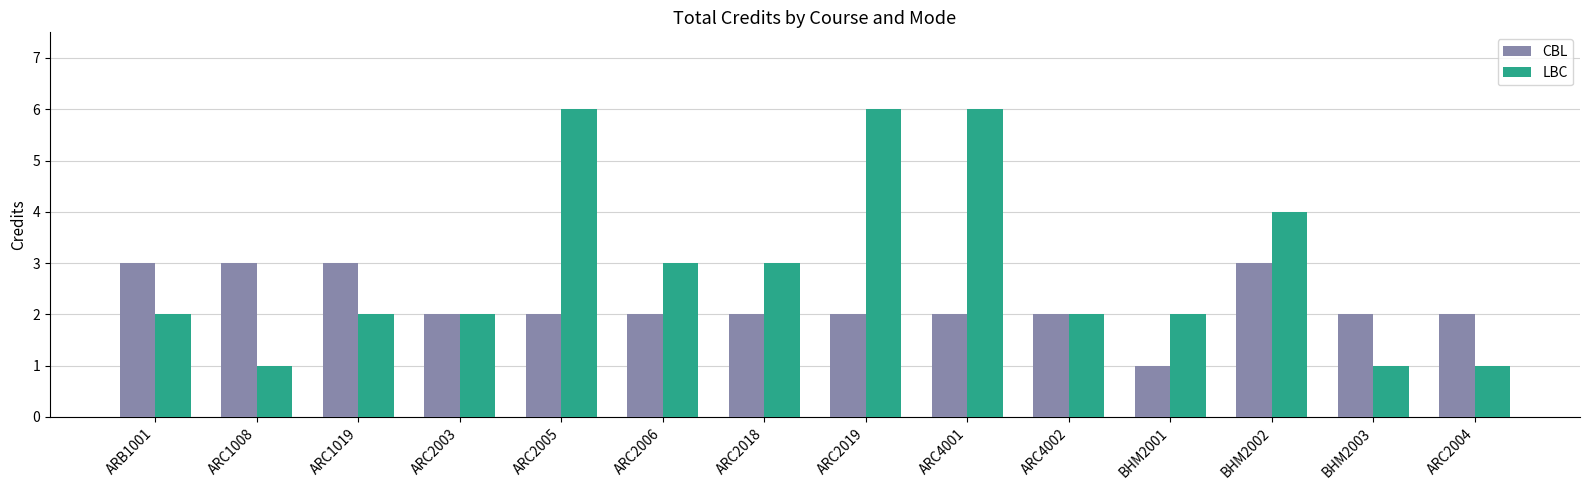

True or false: LBC has a value of 3 at ARC2006.

True